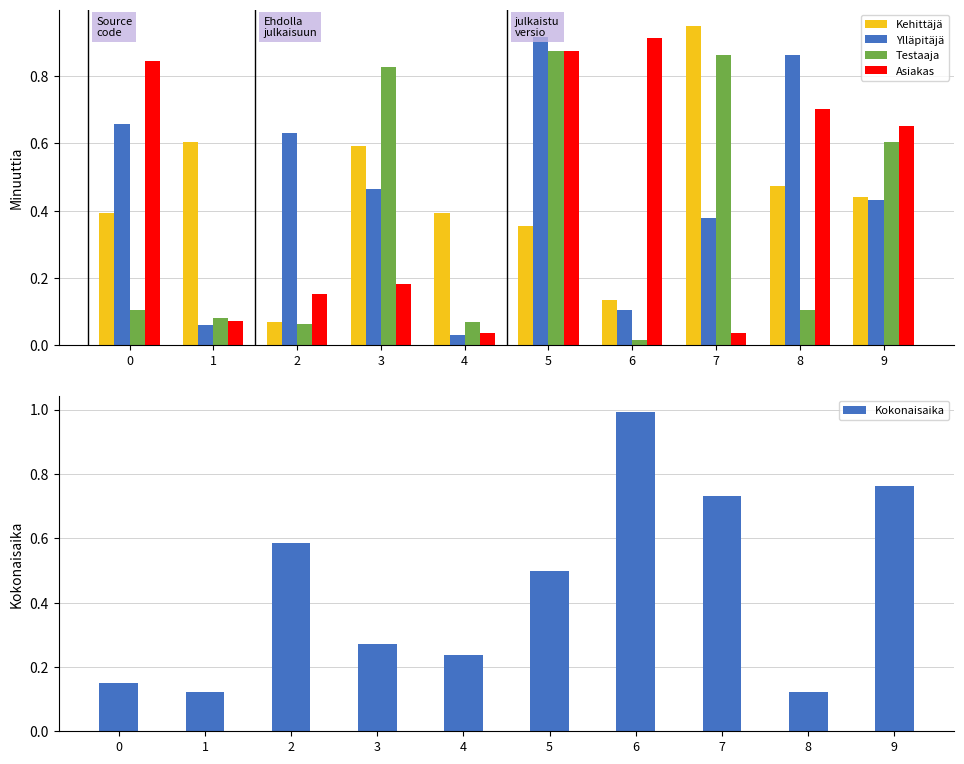

Reading right to left, list all the values displayed in this chart.

Kehittäjä: 0.4	0.5	1.0	0.1	0.4	0.4	0.6	0.1	0.6	0.4
Ylläpitäjä: 0.4	0.9	0.4	0.1	0.9	0.0	0.5	0.6	0.1	0.7
Testaaja: 0.6	0.1	0.9	0.0	0.9	0.1	0.8	0.1	0.1	0.1
Asiakas: 0.7	0.7	0.0	0.9	0.9	0.0	0.2	0.2	0.1	0.8
Kokonaisaika: 0.8	0.1	0.7	1.0	0.5	0.2	0.3	0.6	0.1	0.1